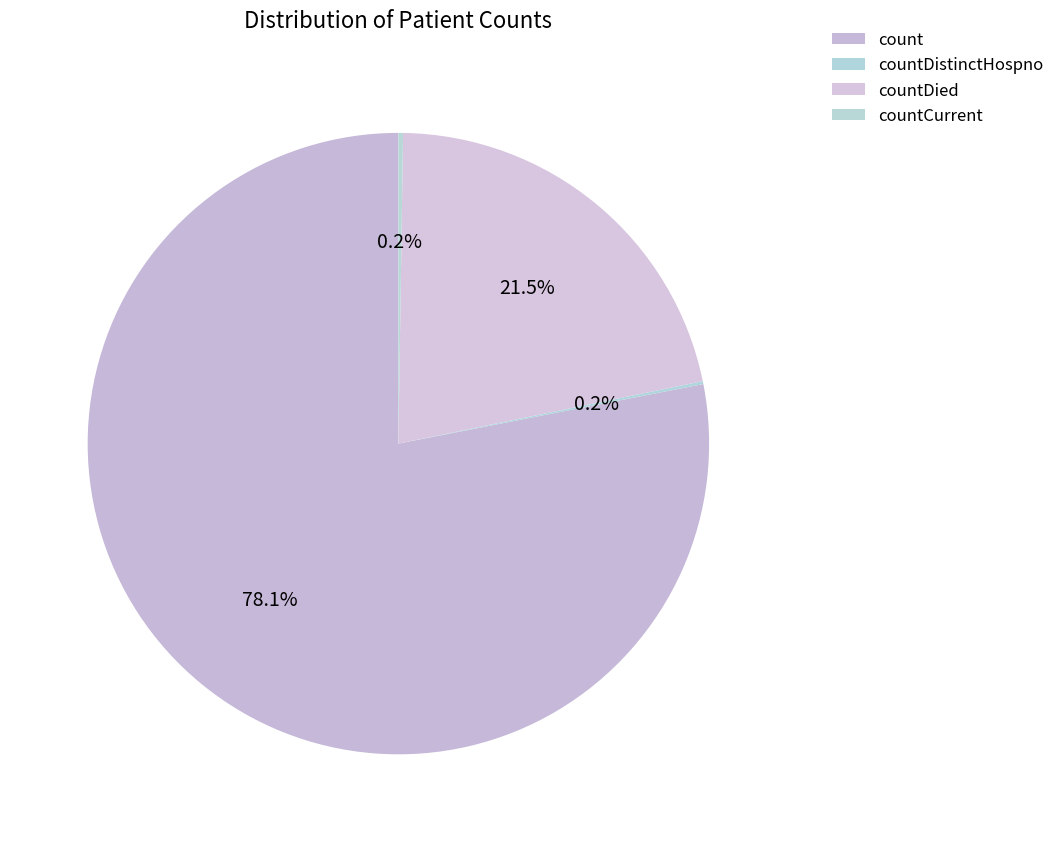

Between countDied and count, which is larger?

count